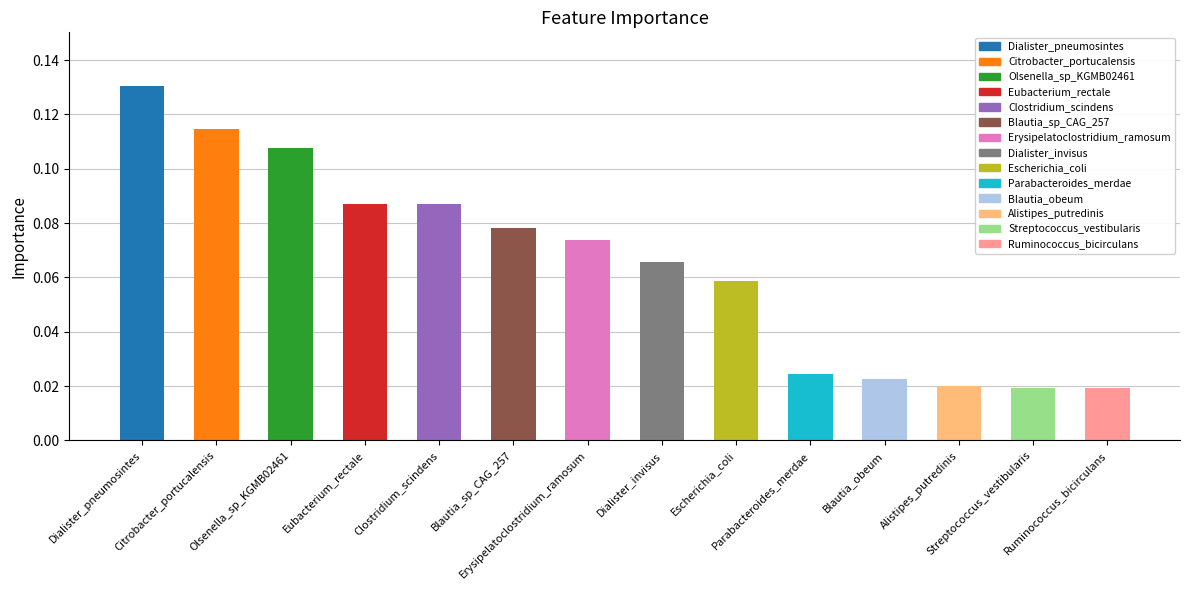

Are the bars grouped side by side (vs. stacked)?

No